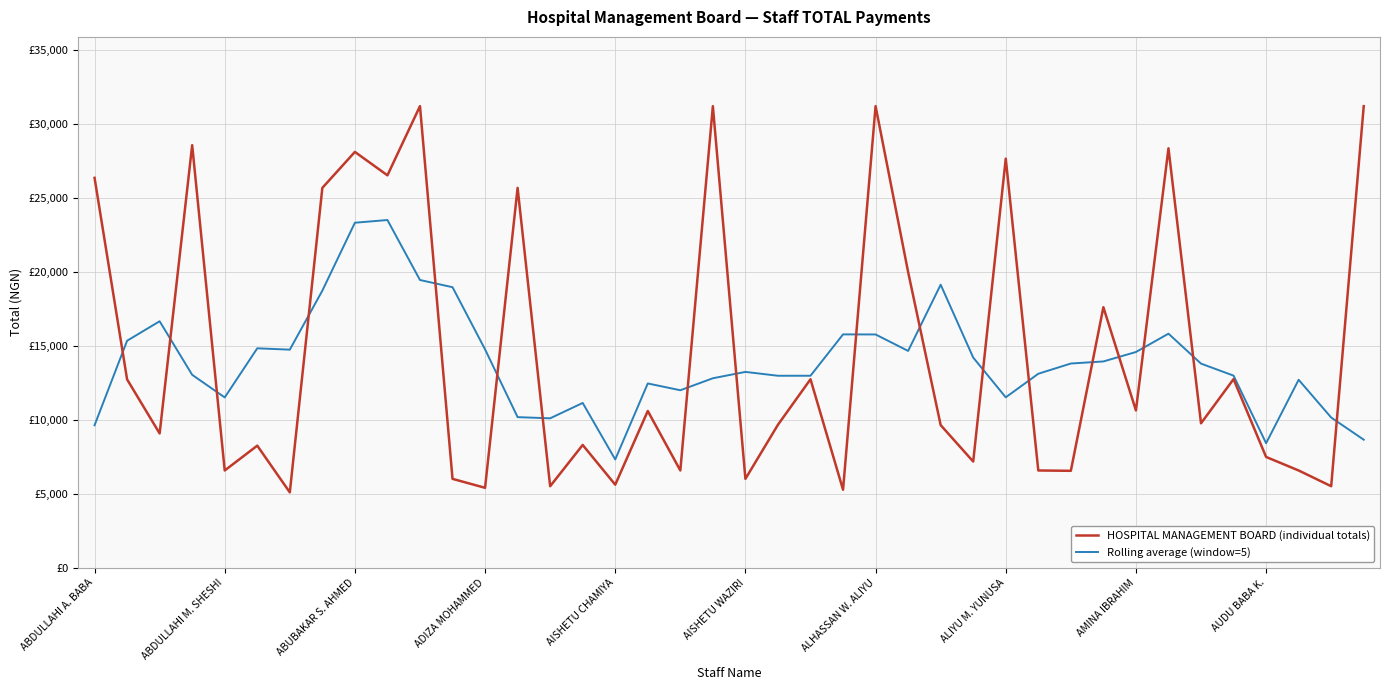

What is the value of the HOSPITAL MANAGEMENT BOARD (individual totals) point at the 19th from the left?

6582.6